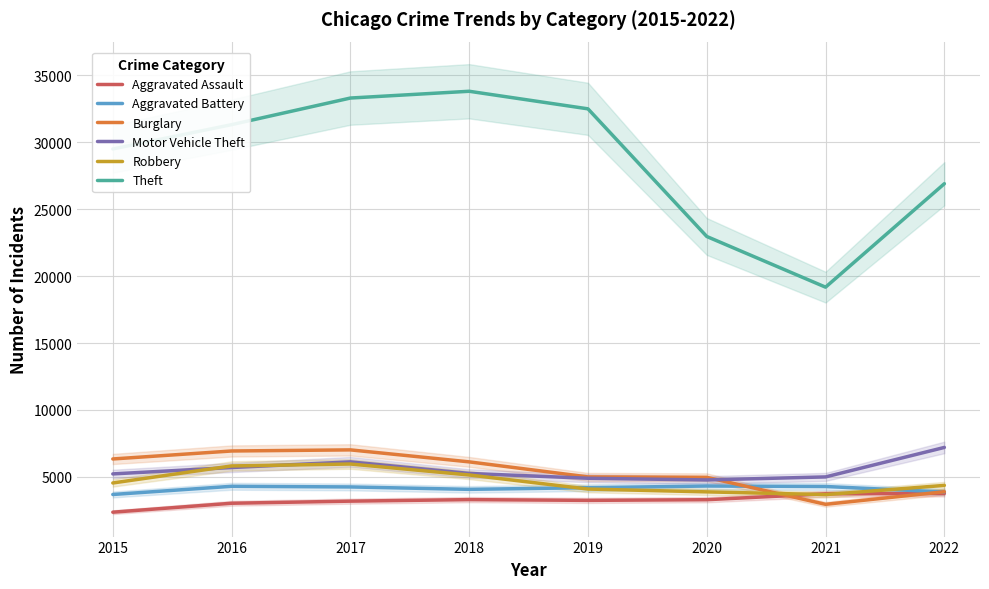

Where is the first local maximum for Theft?

2018